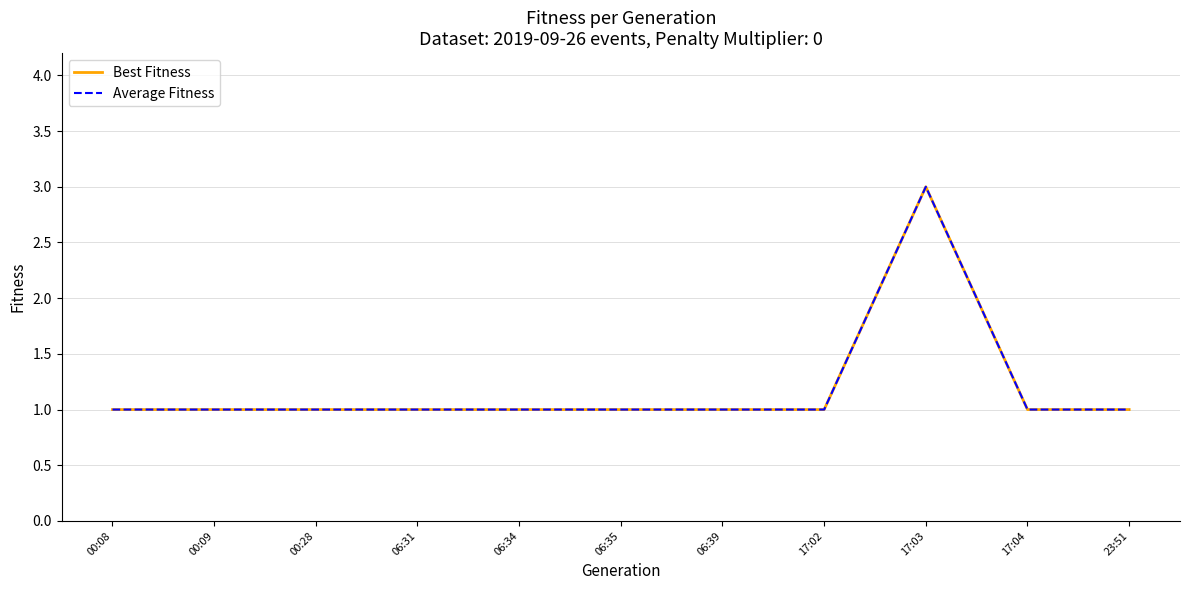

Is this an area chart (filled region under the line)?

No